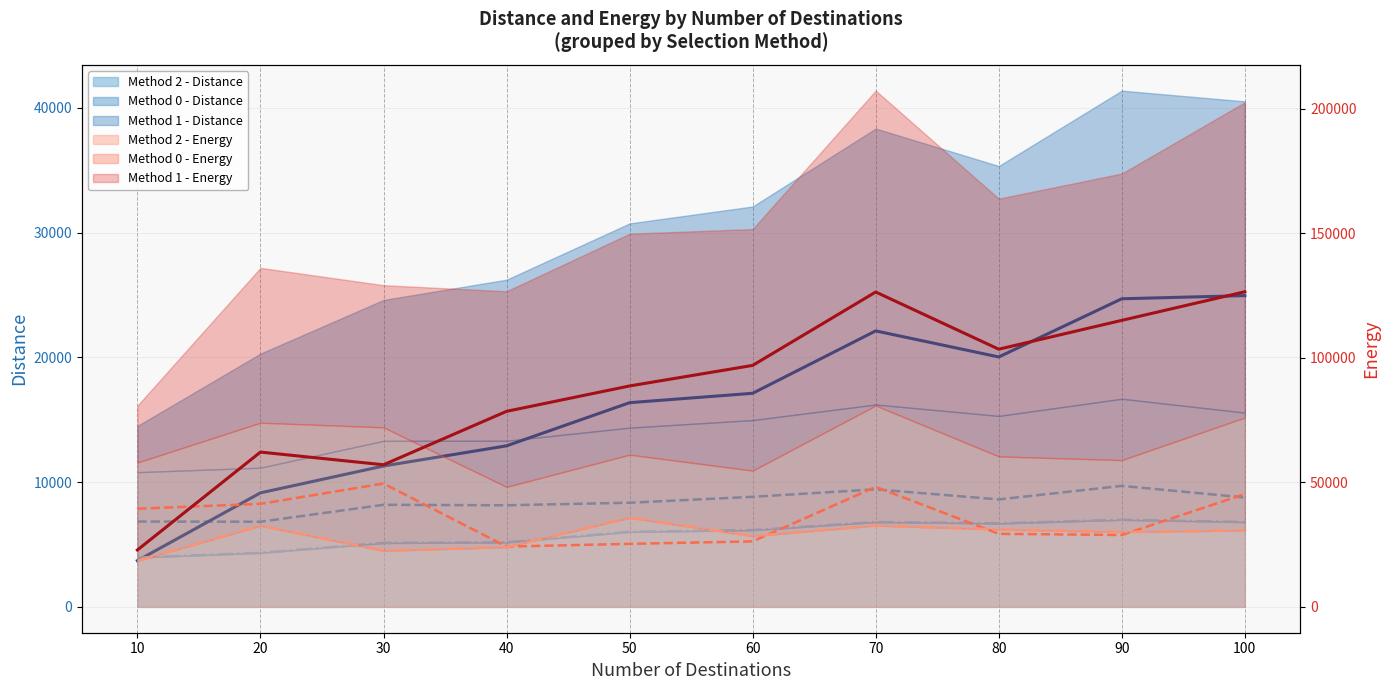

How many times do Method 0 - Distance (line) and Method 1 - Distance (line) cross each other?

1